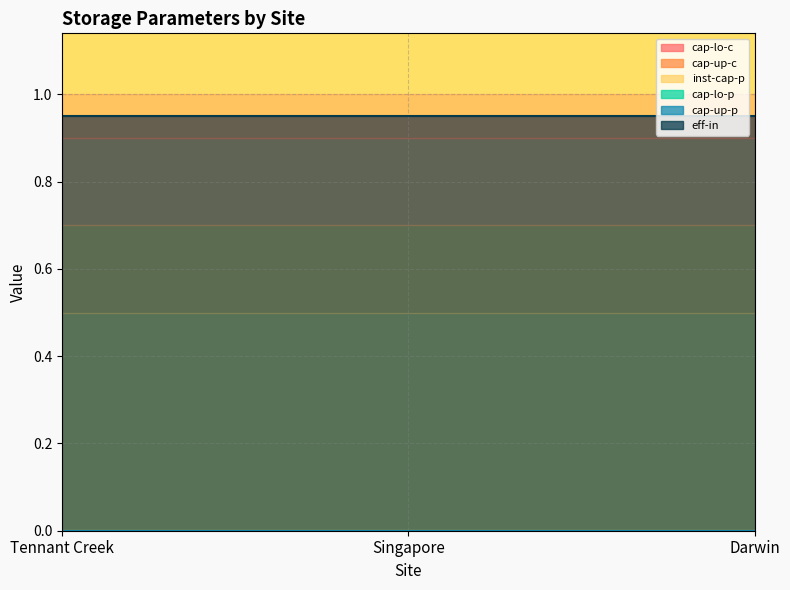

What are all the series names shown in the legend?

cap-lo-c, cap-up-c, inst-cap-p, cap-lo-p, cap-up-p, eff-in